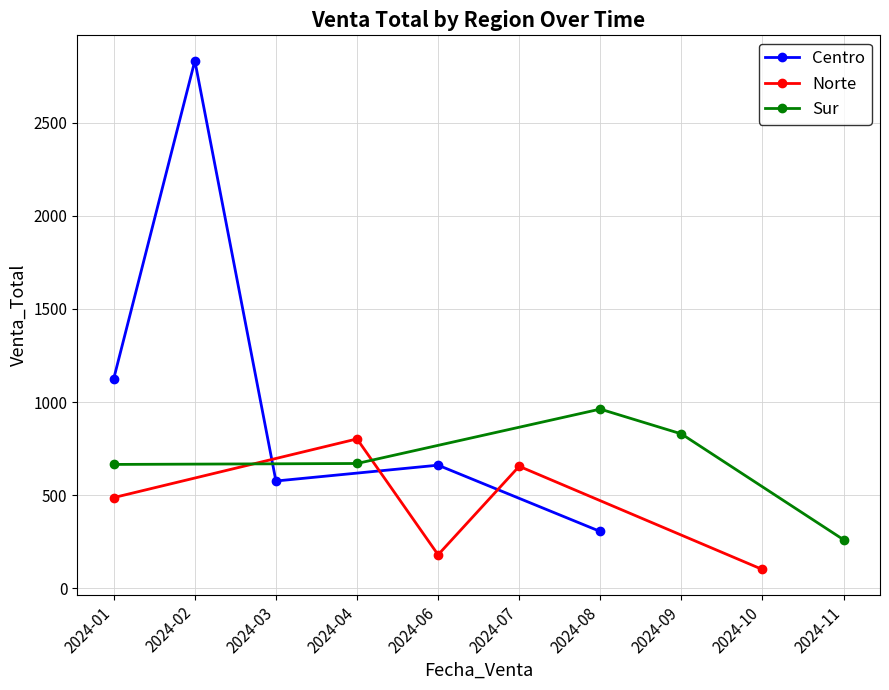

In Sur, how many points are higher than both neighbors (excluding endpoints)?

1